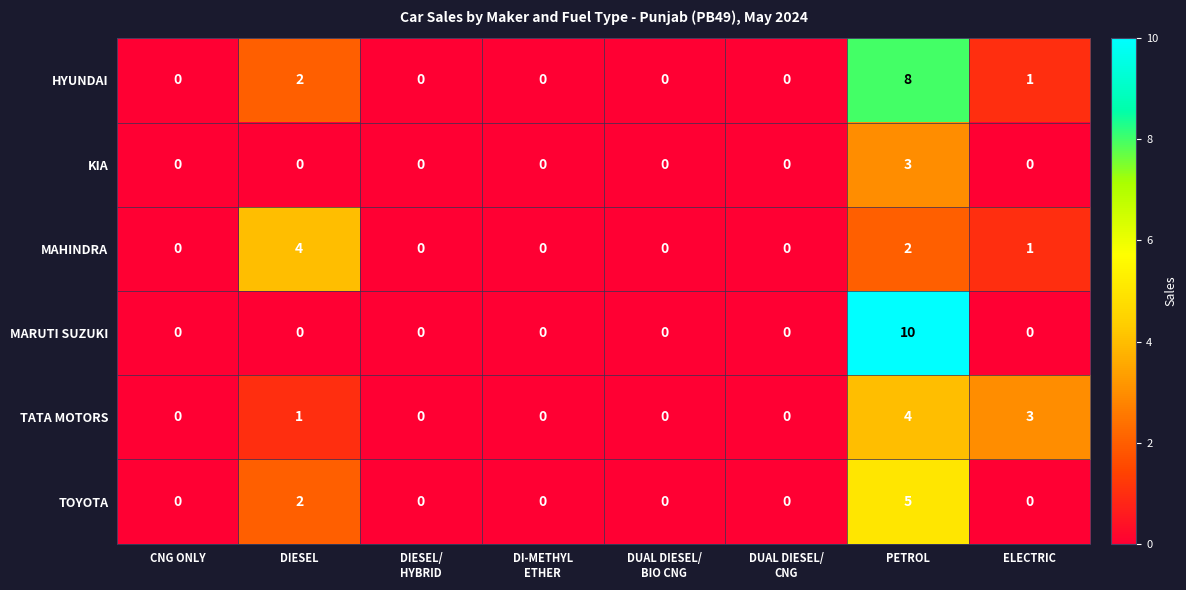

What is the greatest value displayed?

10